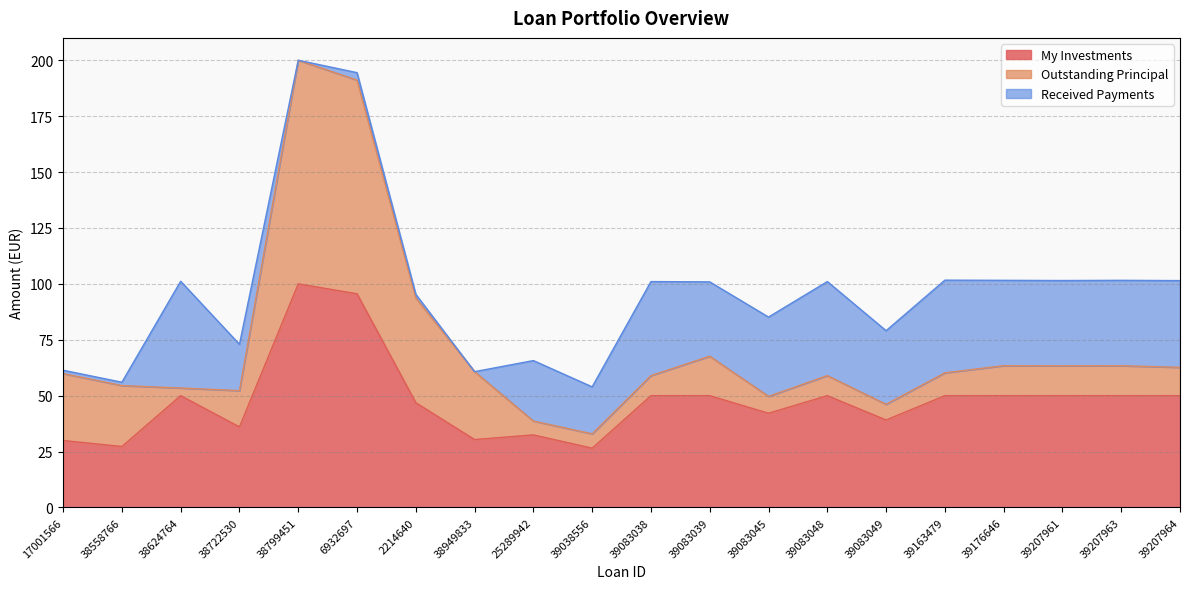

How many interior local valleys does the Outstanding Principal series have?

5